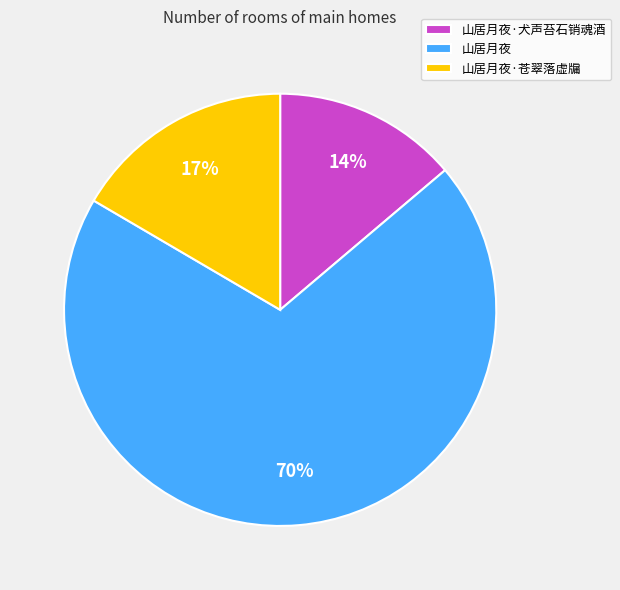

How many slices are in this pie chart?

3